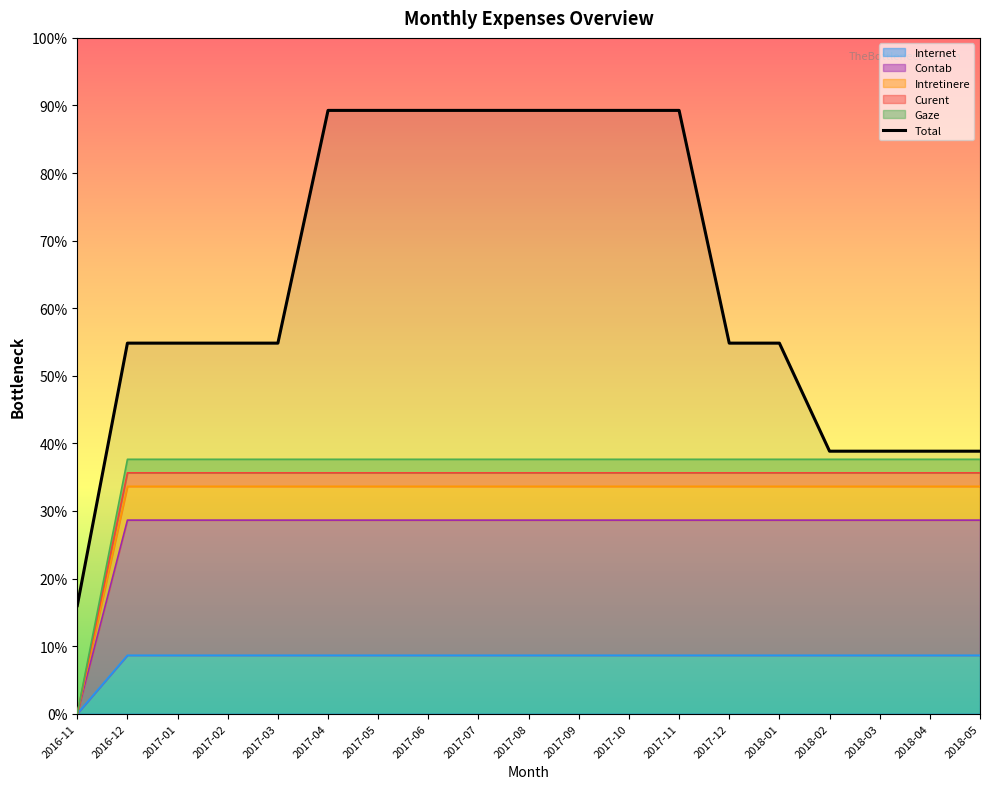

The value at 2018-02 is 5979. True or false?

False